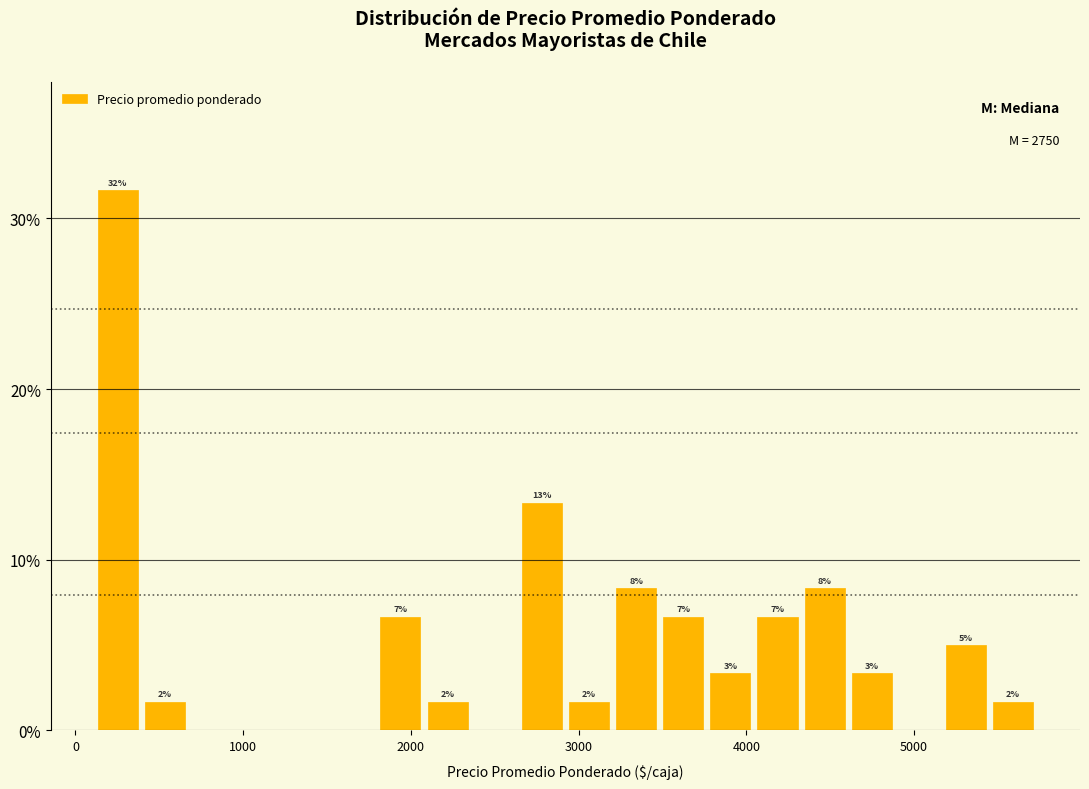

Read against the x-axis, roughly where is the centre of the tallest bar?

300